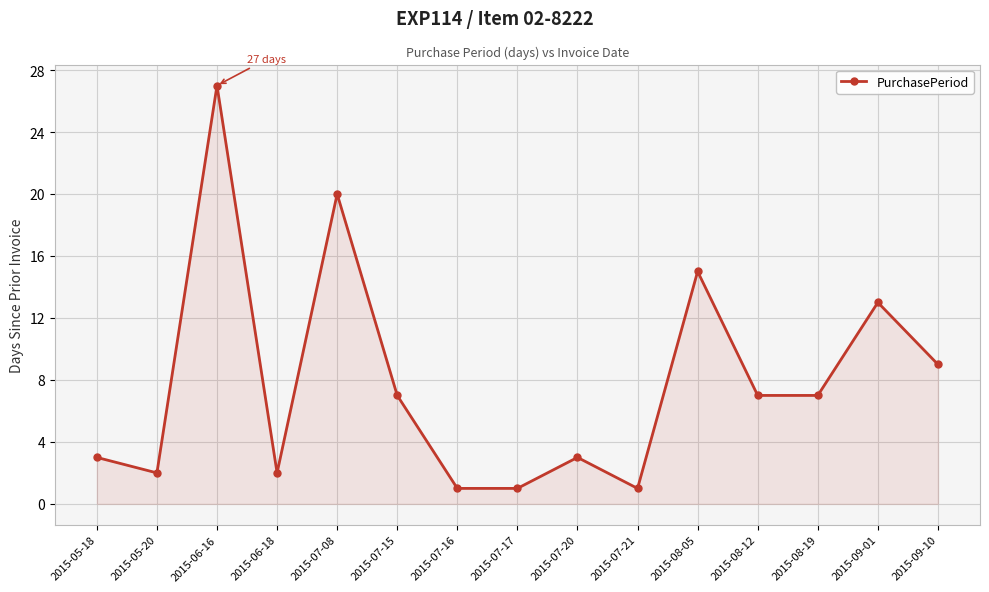

What is the value of the 9th point from the left?

3